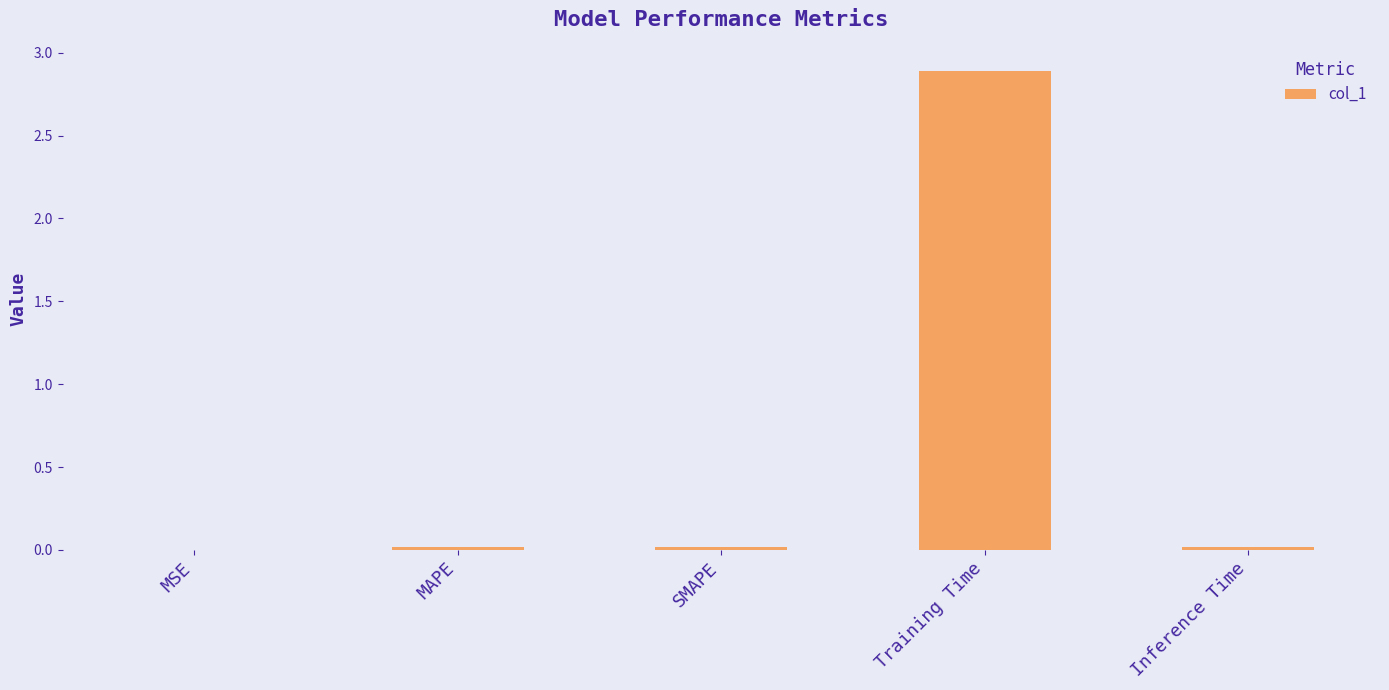

The chart shows a value of 0.0 at Inference Time. True or false?

True